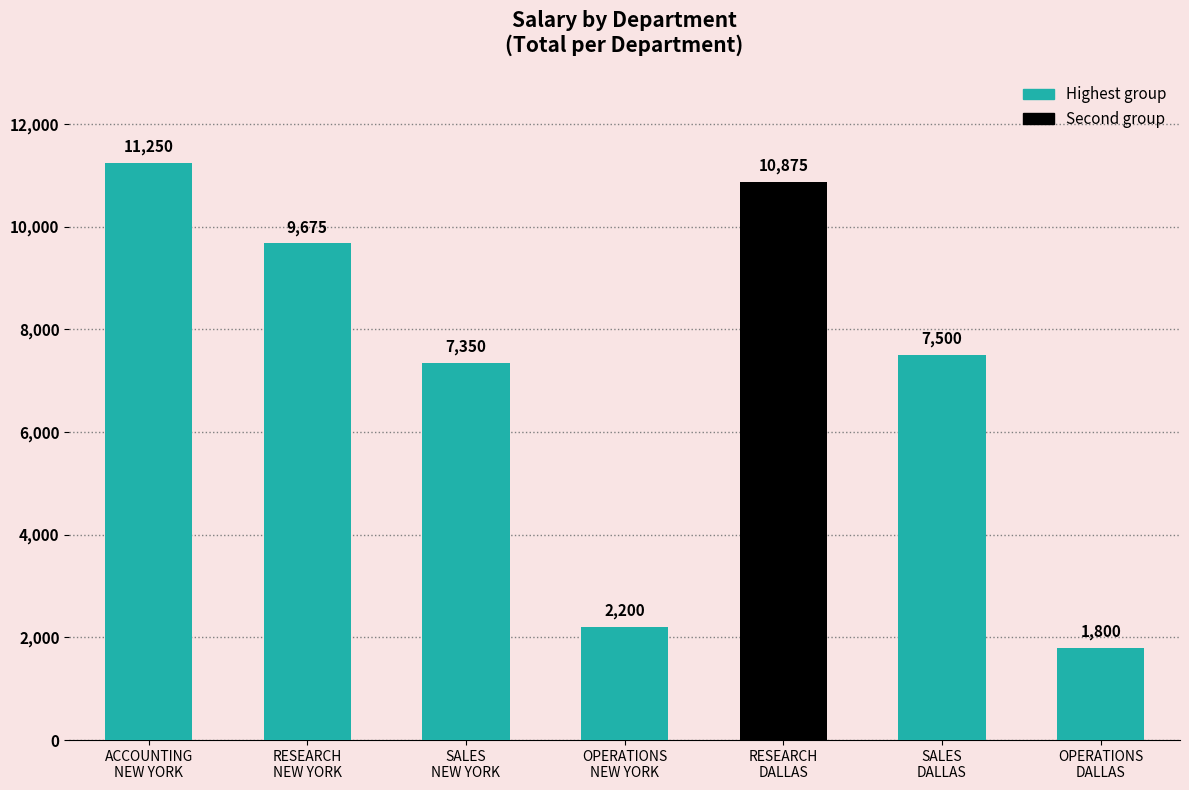

Reading left to right, extract all data points from this chart.

11250	9675	7350	2200	10875	7500	1800